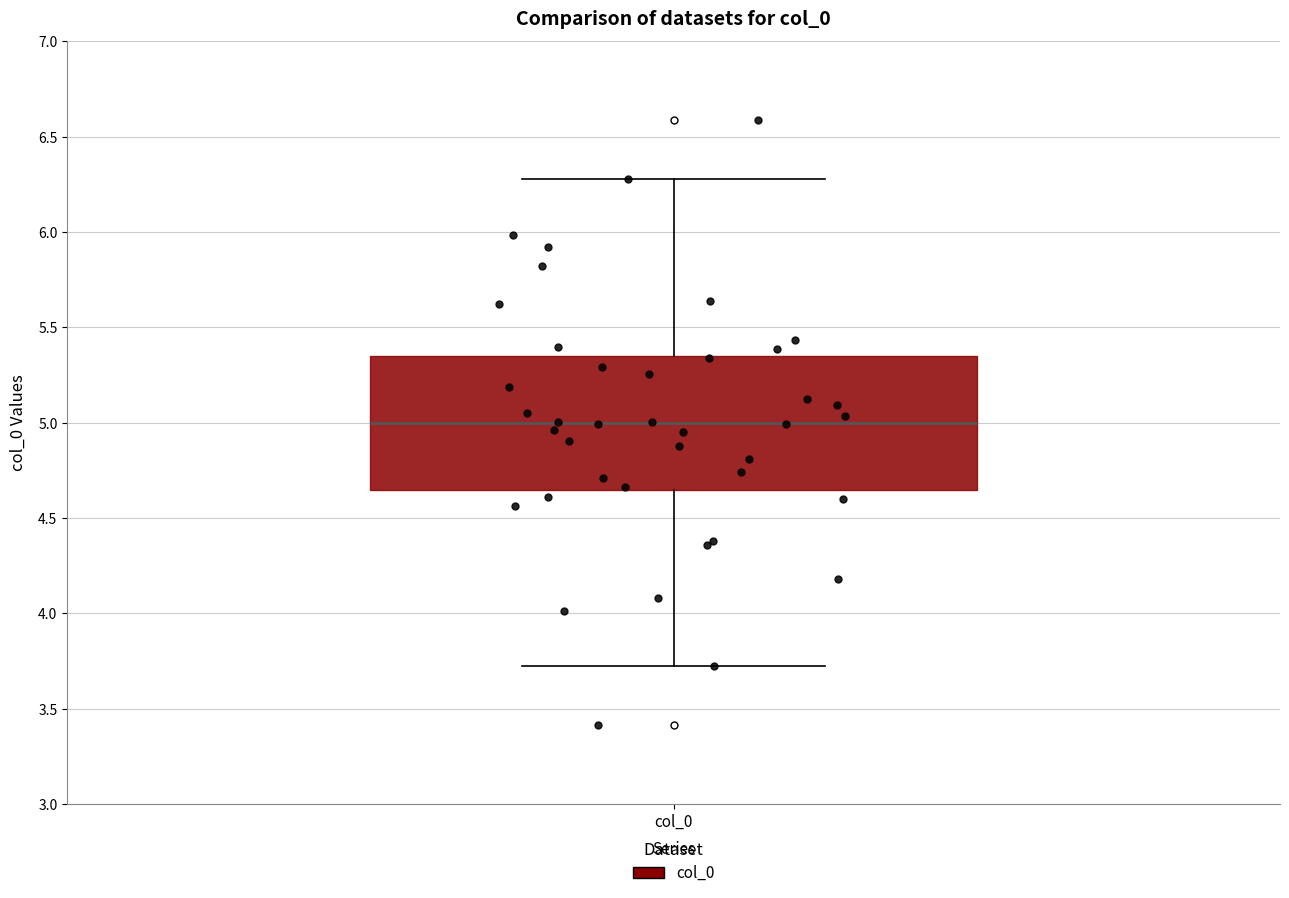

Read this box plot against the y-axis: the position of the median line, the range covered by the box, and the ends of both whiskers. The values are not printed on the chart, so give them approximately, as read against the axis.

median 5.00, box 4.65 to 5.35, whiskers 3.70 to 6.30